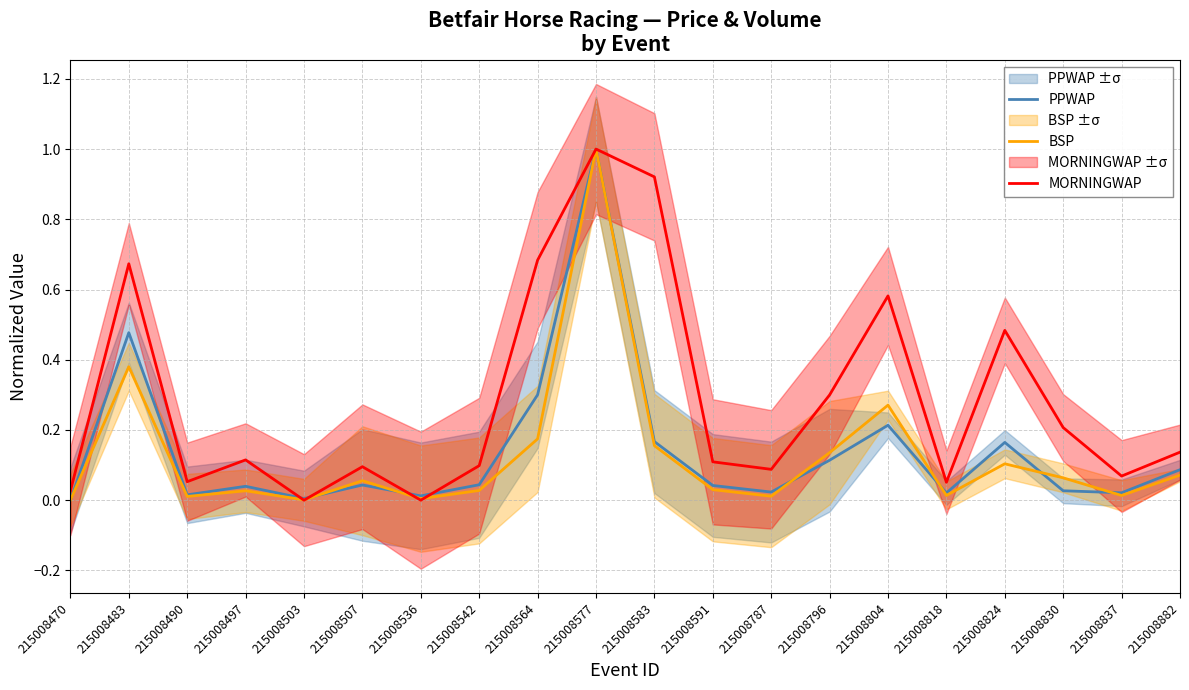

How many interior local valleys does the BSP series have?

6